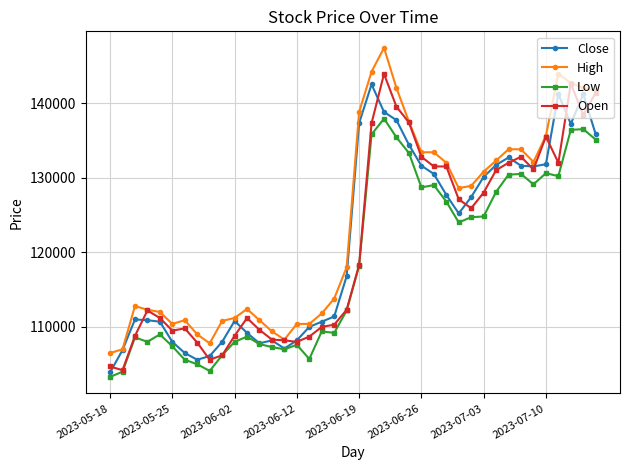

What is the smallest value displayed?

103300